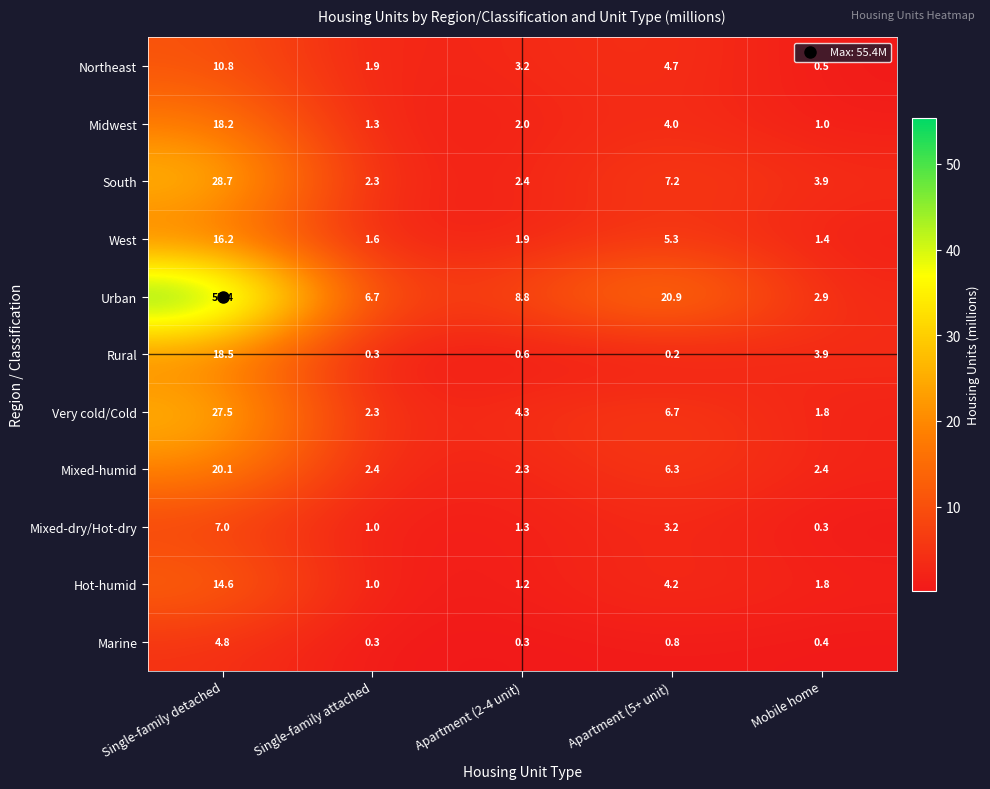

What is the smallest value displayed?

0.2